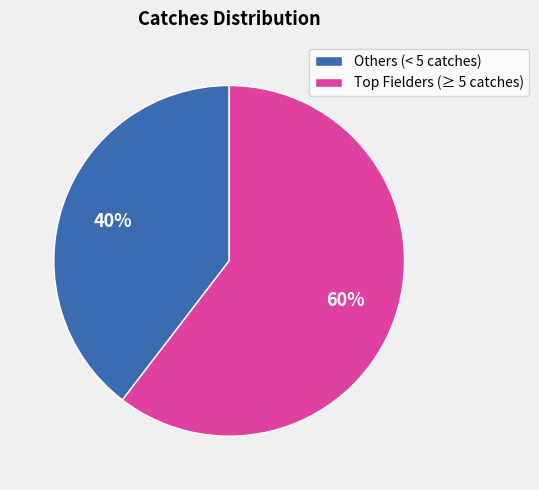

True or false: Others (< 5 catches) accounts for 33% of the total.

False